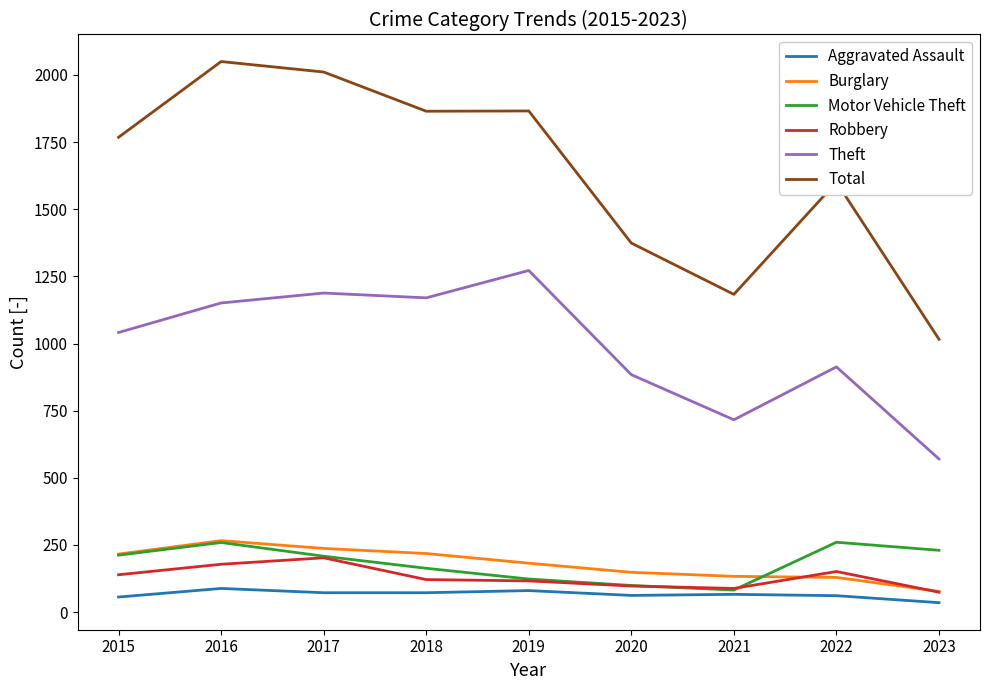

True or false: Total has a value of 3161 at 2016.

False